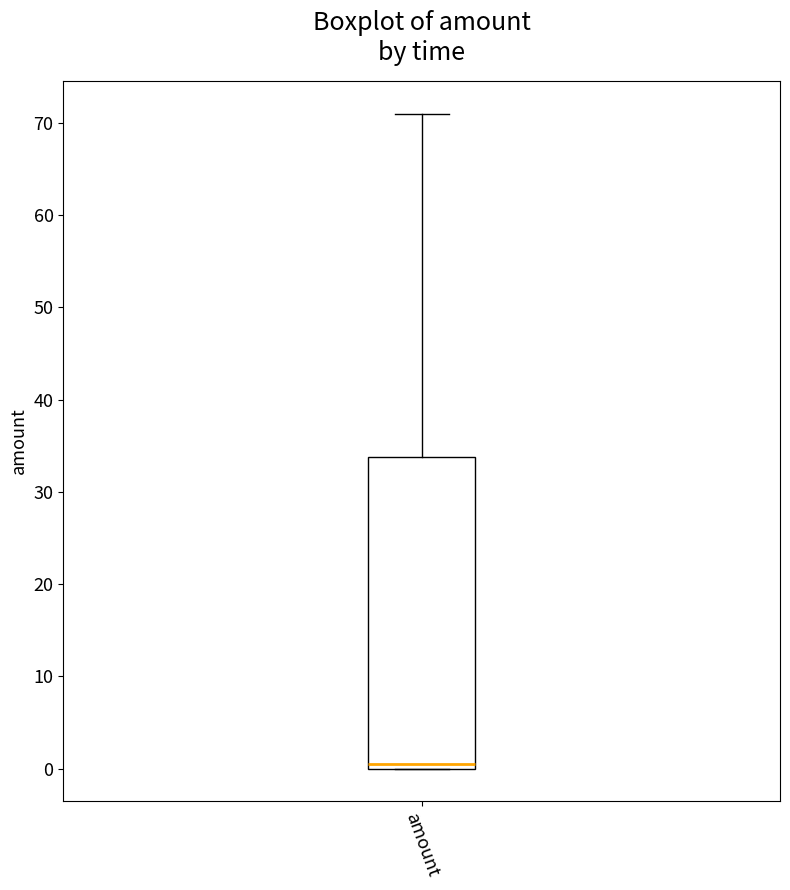

Where is the lower edge of the box for amount on the y-axis? The values are not printed on the chart, so give them approximately, as read against the axis.

0